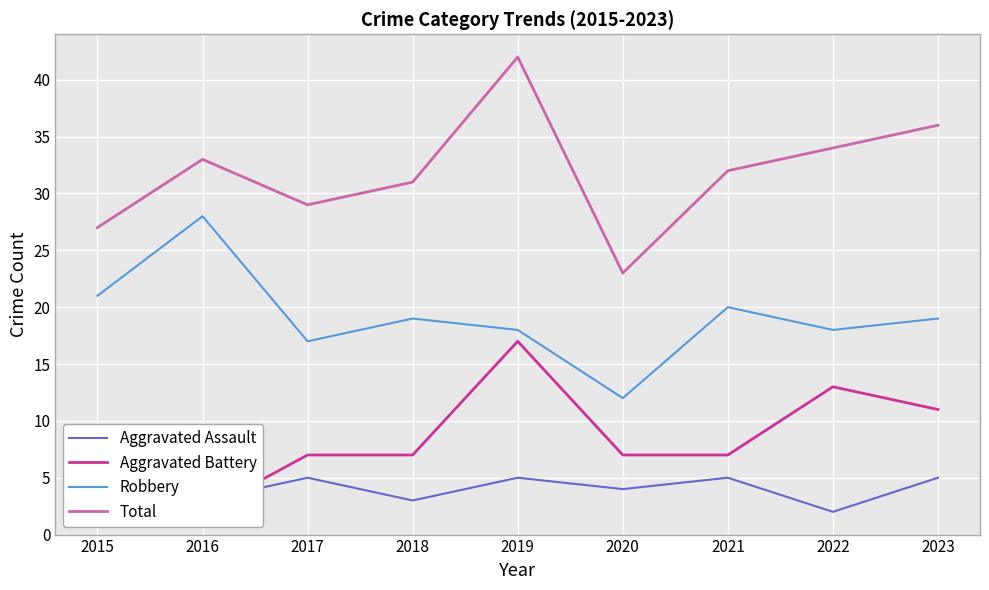

True or false: Aggravated Battery and Total cross at least once.

False